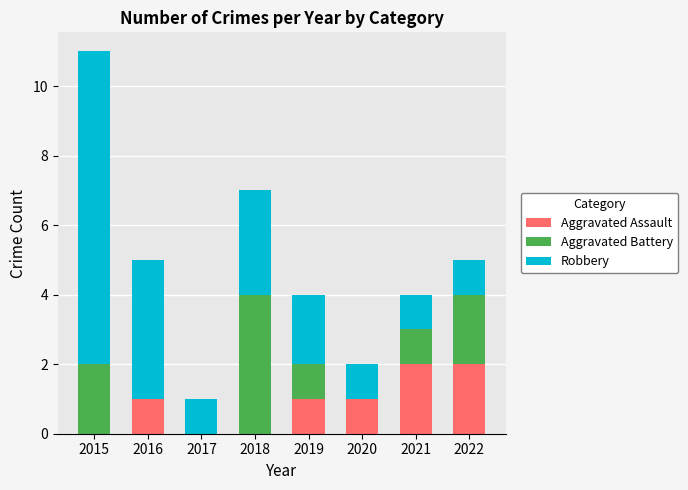

The value of Aggravated Assault at 2017 is 1. True or false?

False